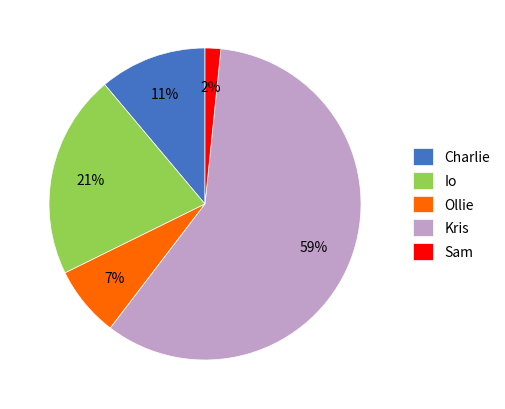

What percentage is the Kris slice, to the nearest percent?

59%